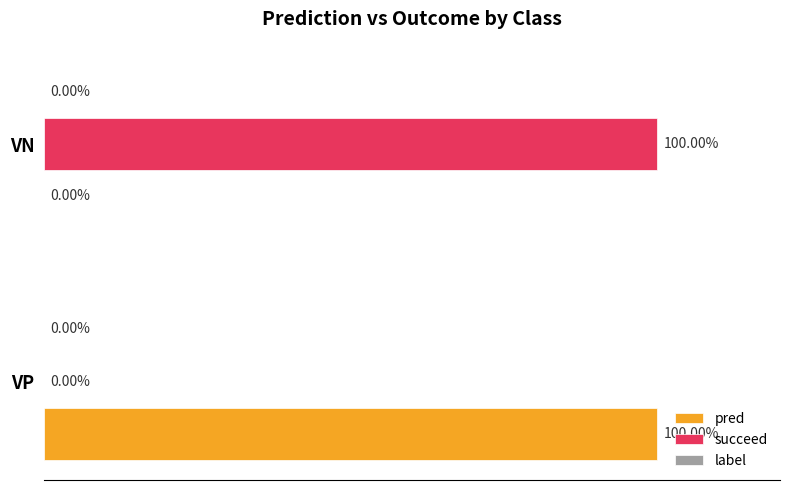

Are the bars grouped side by side (vs. stacked)?

Yes